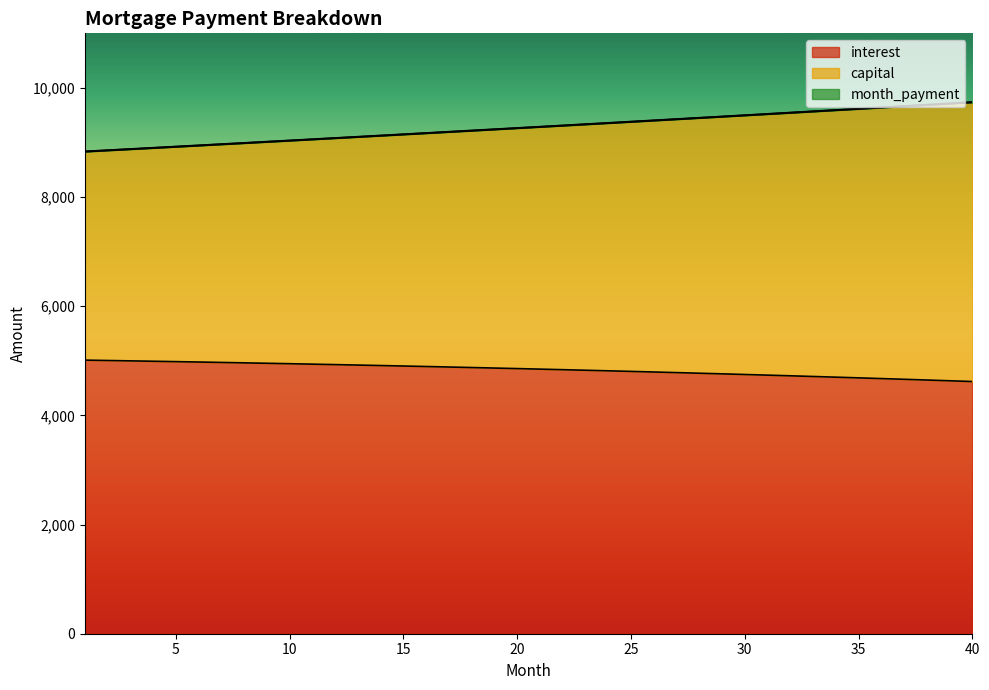

Which category has the lowest value across all series?

40